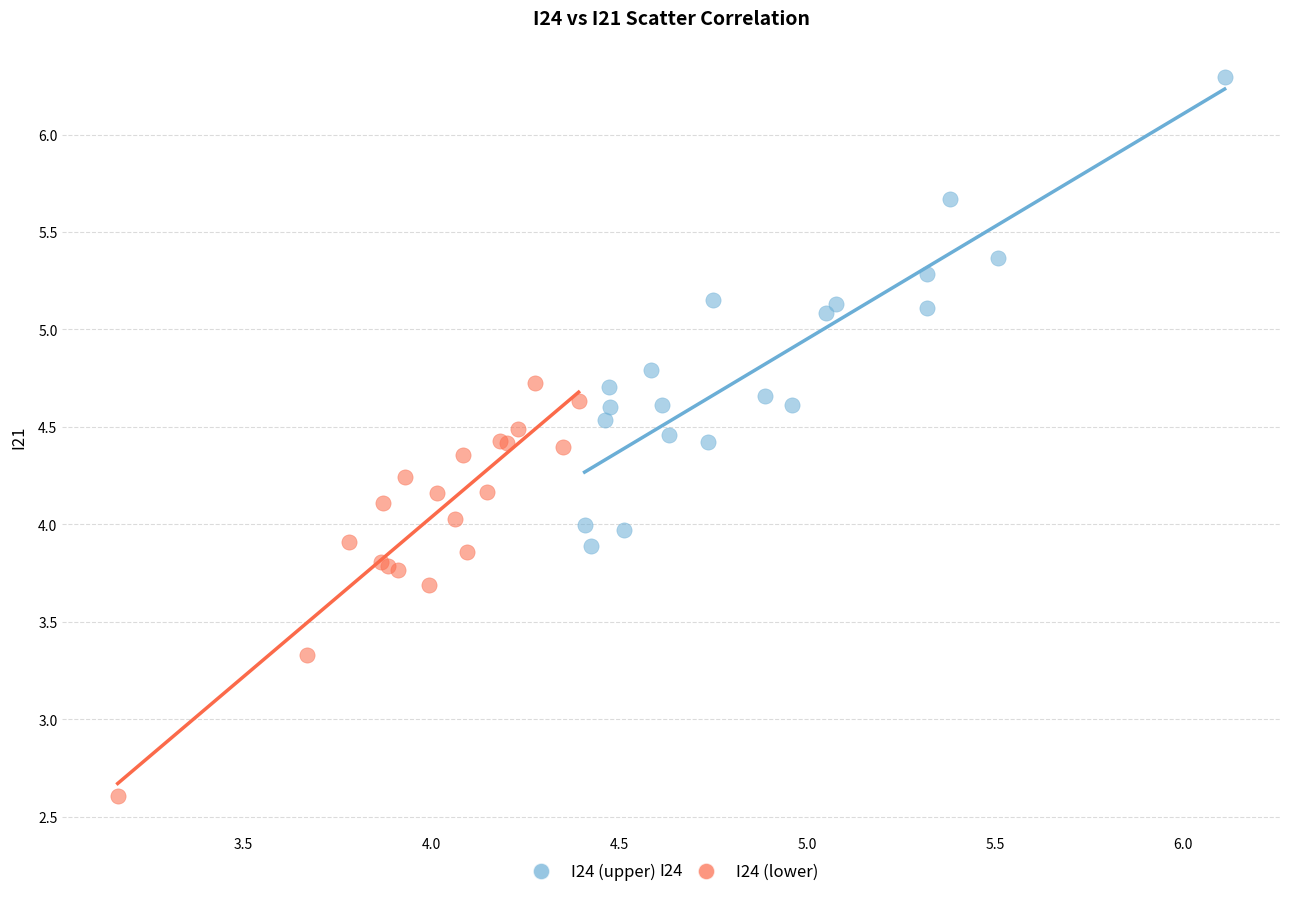

Which series has the widest spread of Y values?

I24 (upper)